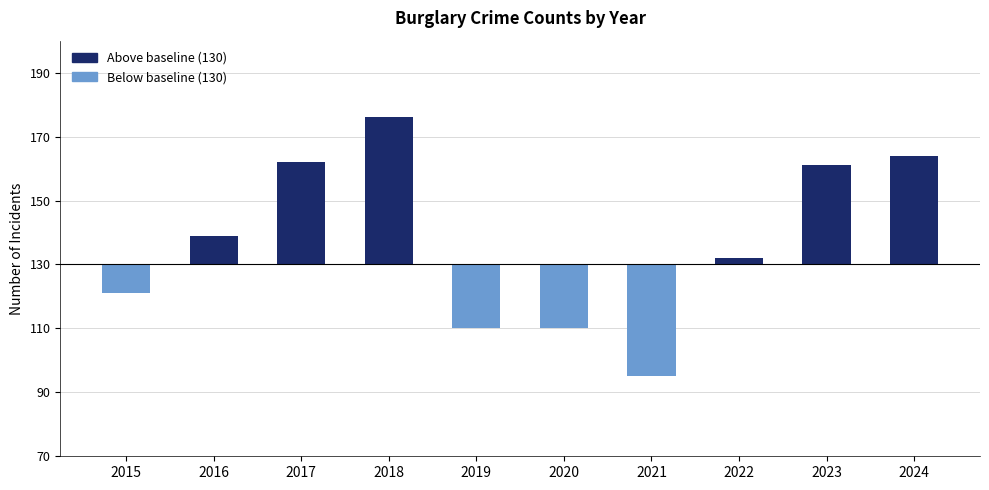

Count the number of values greater than 9.

4